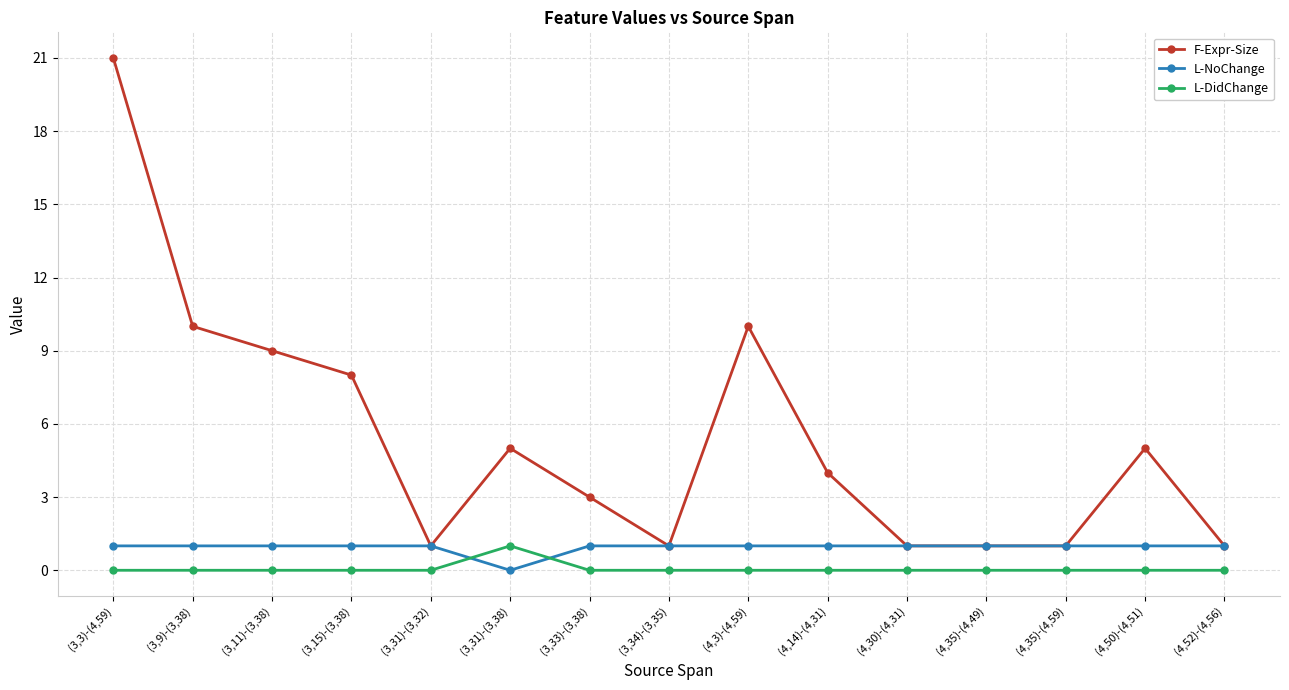

What are all the series names shown in the legend?

F-Expr-Size, L-NoChange, L-DidChange